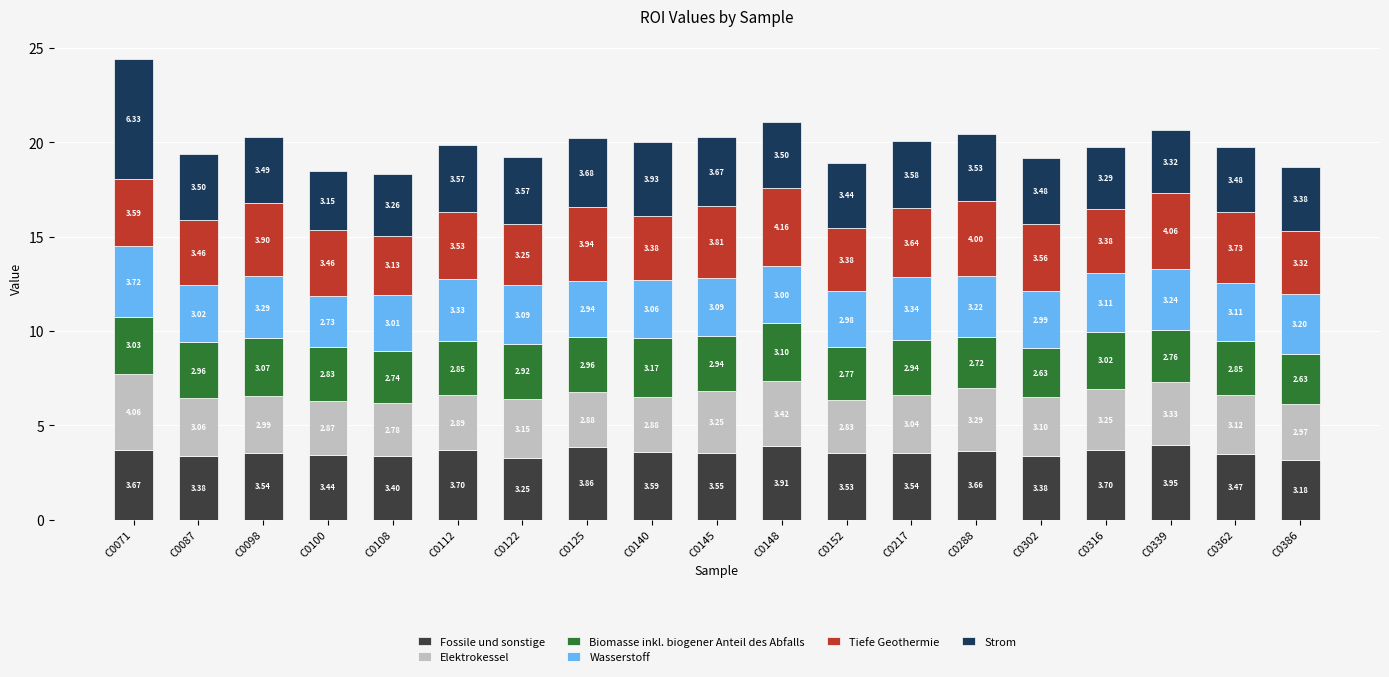

What is the total value across all series at C0071?

24.4